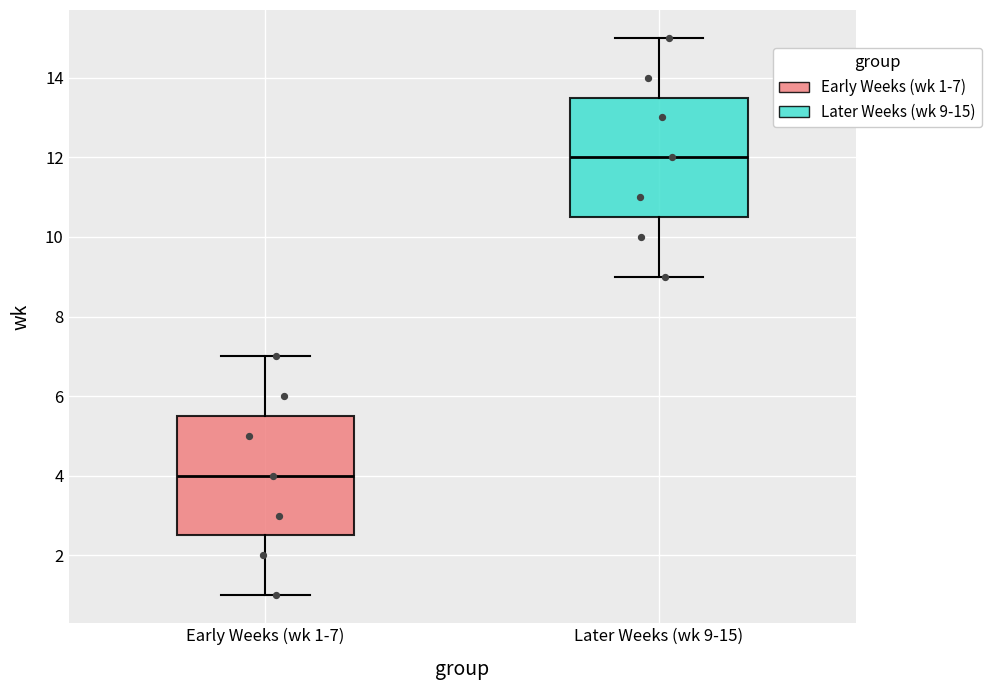

Which box's median line is the lowest?

Early Weeks (wk 1-7)